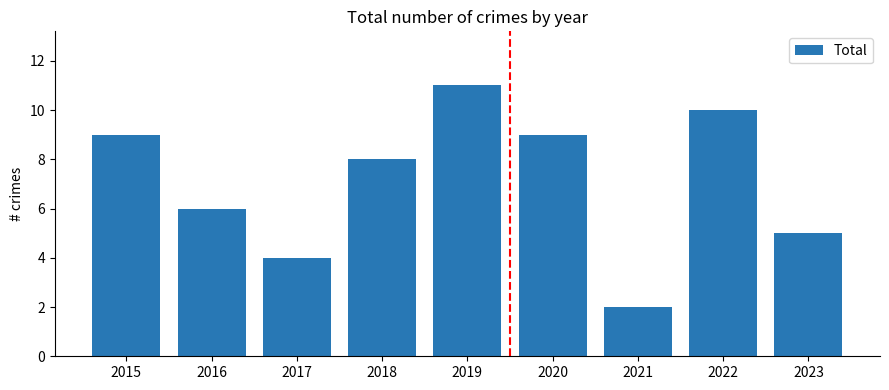

The chart shows a value of 5 at 2022. True or false?

False